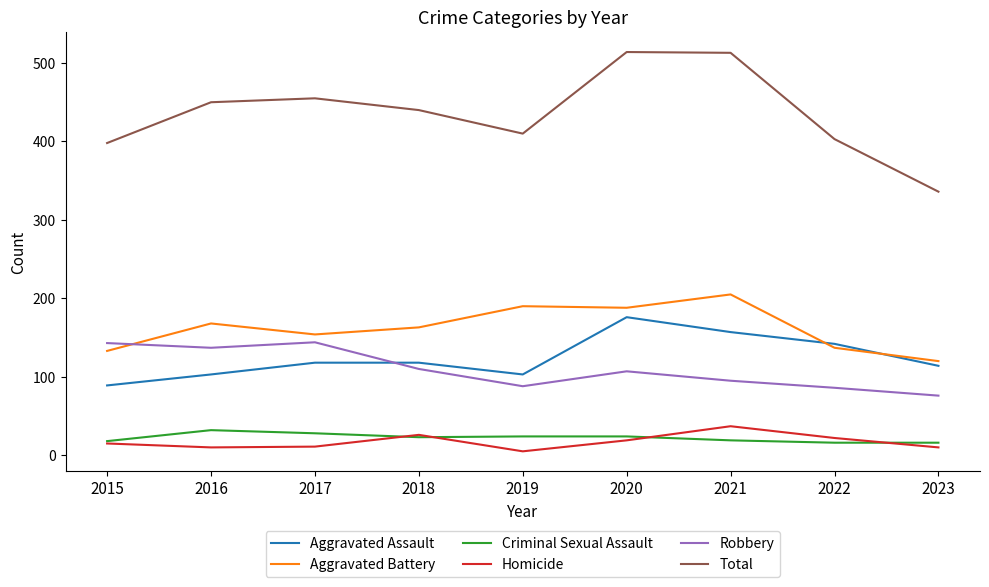

At which label does Aggravated Battery reach its peak?

2021